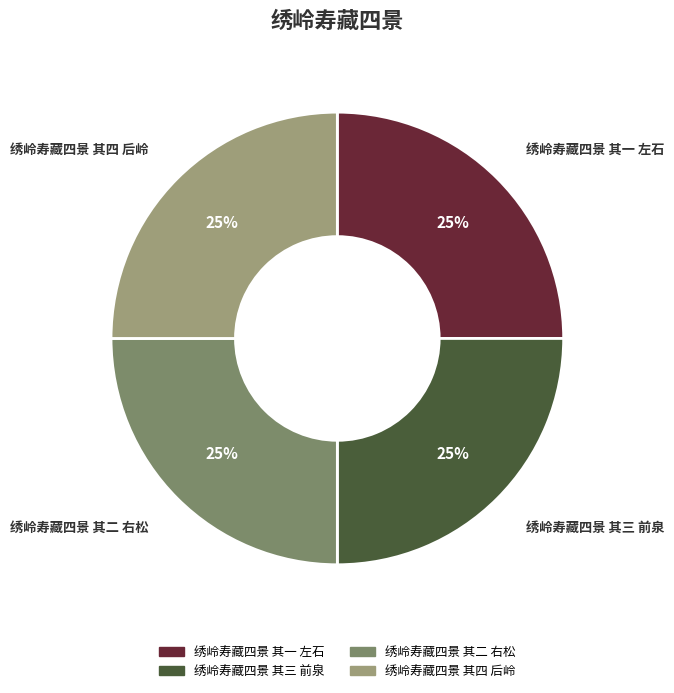

Is there a majority slice in this chart?

No